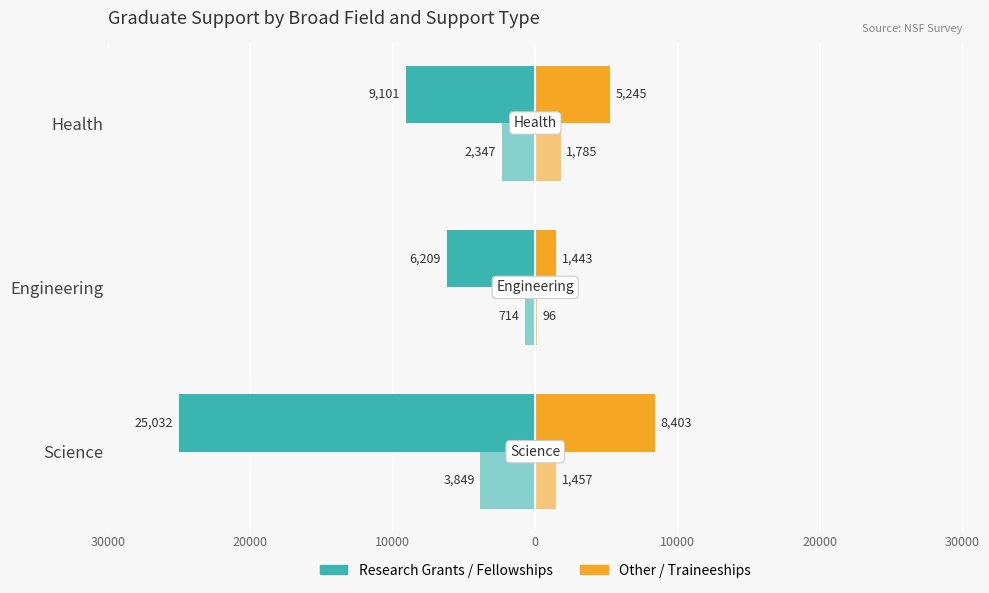

Are the bars horizontal?

Yes